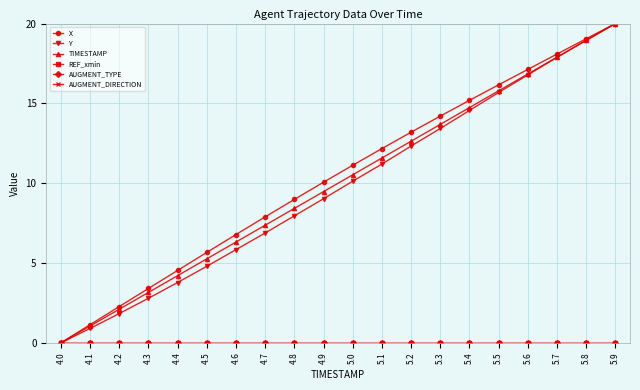

Reading left to right, transcribe all the data shown in this chart.

X: 0.0	1.1	2.3	3.4	4.5	5.7	6.8	7.9	9.0	10.1	11.1	12.2	13.2	14.2	15.2	16.2	17.1	18.1	19.0	20.0
Y: 0.0	0.9	1.8	2.8	3.8	4.8	5.8	6.9	8.0	9.0	10.1	11.2	12.3	13.4	14.6	15.7	16.8	17.9	19.0	20.0
TIMESTAMP: 0.0	1.1	2.1	3.2	4.2	5.3	6.3	7.4	8.4	9.5	10.5	11.6	12.6	13.7	14.7	15.8	16.8	17.9	18.9	20.0
REF_xmin: 0.0	0.0	0.0	0.0	0.0	0.0	0.0	0.0	0.0	0.0	0.0	0.0	0.0	0.0	0.0	0.0	0.0	0.0	0.0	0.0
AUGMENT_TYPE: 0.0	0.0	0.0	0.0	0.0	0.0	0.0	0.0	0.0	0.0	0.0	0.0	0.0	0.0	0.0	0.0	0.0	0.0	0.0	0.0
AUGMENT_DIRECTION: 0.0	0.0	0.0	0.0	0.0	0.0	0.0	0.0	0.0	0.0	0.0	0.0	0.0	0.0	0.0	0.0	0.0	0.0	0.0	0.0